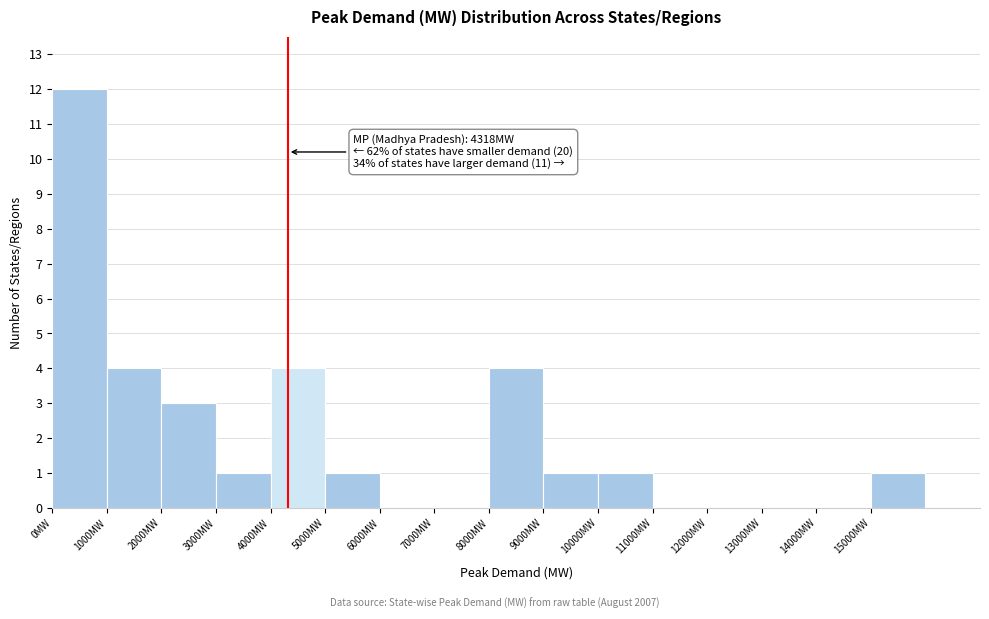

Which range on the x-axis has the tallest bar?

0 to 1000